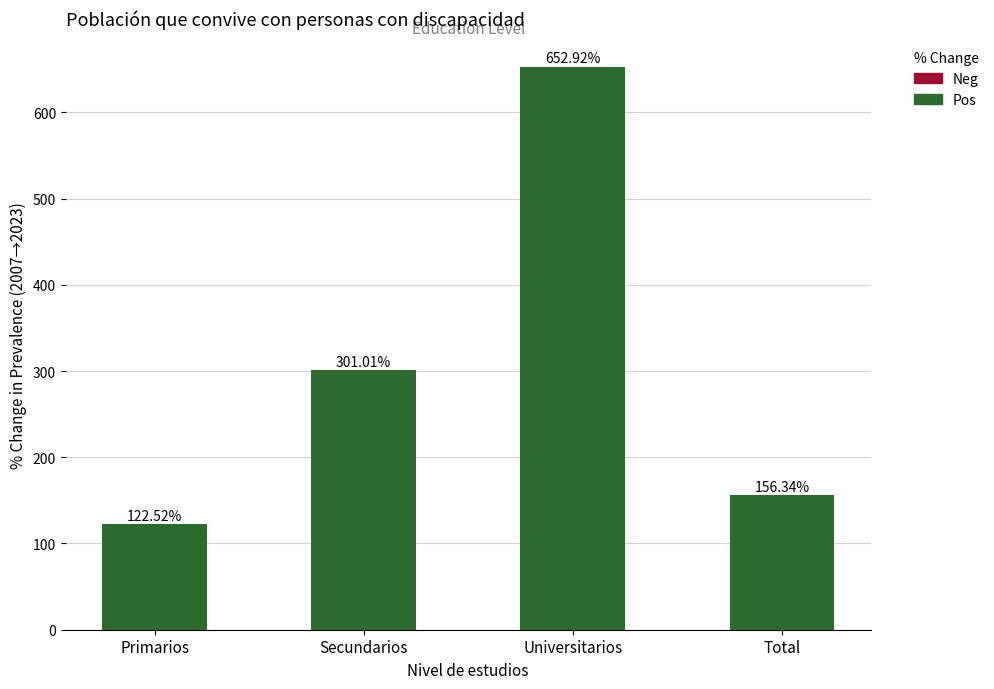

Rank the categories by value from lowest to highest.

Primarios, Total, Secundarios, Universitarios